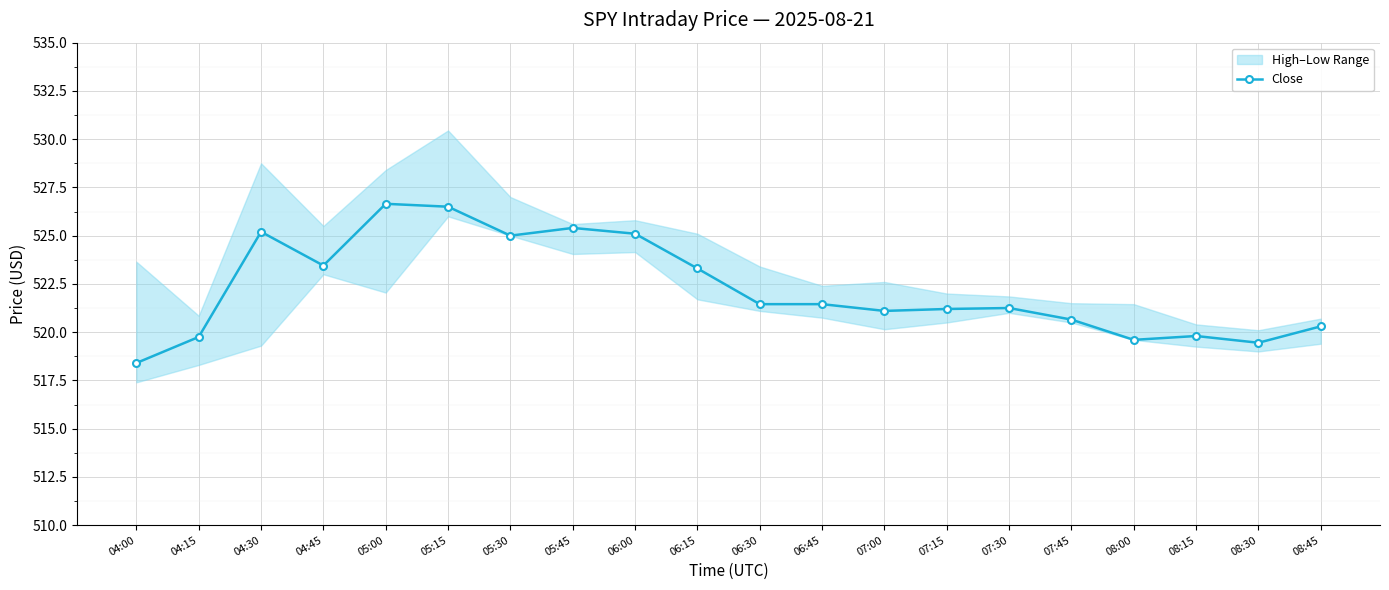

At which label is the value closest to 522?

06:30